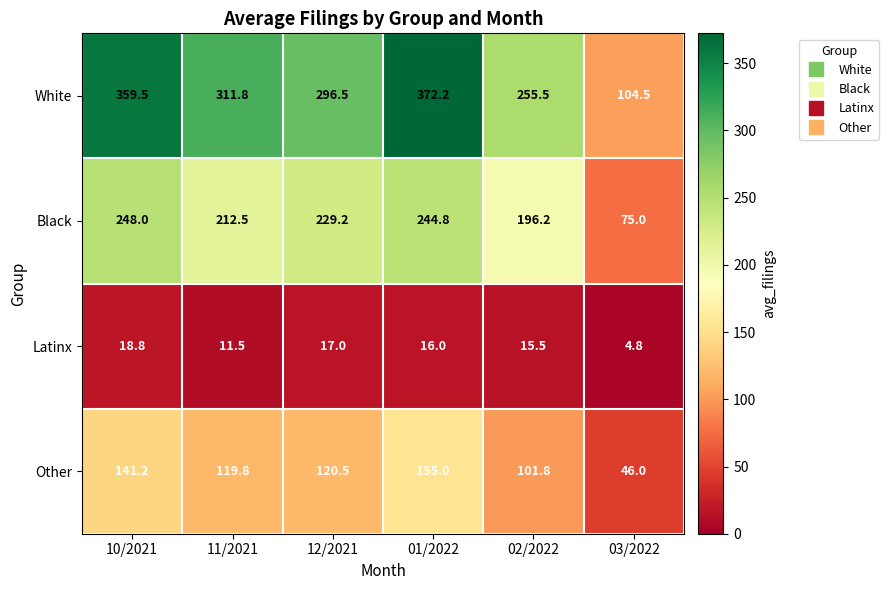

Is it true that White equals 104.5 at 03/2022?

True